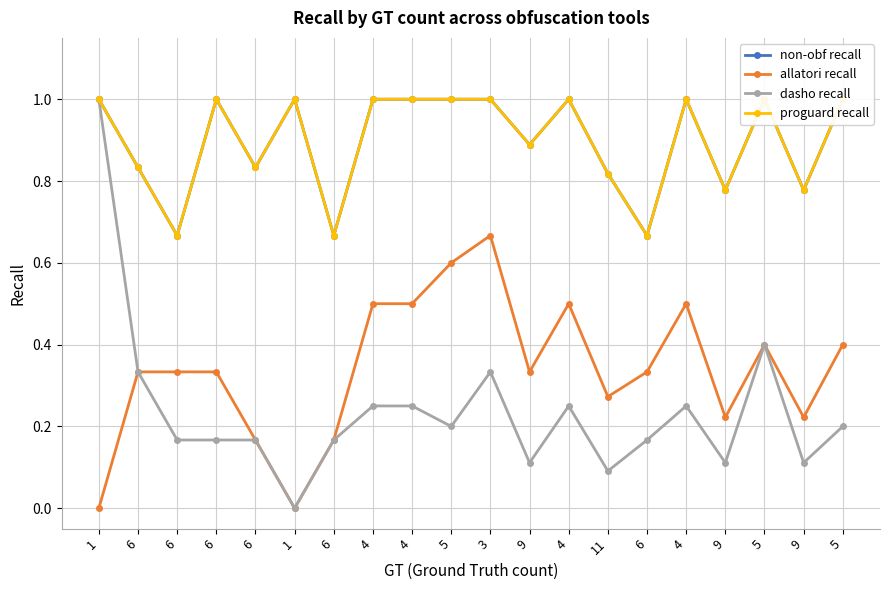

What is the average value of the proguard recall series?

0.9